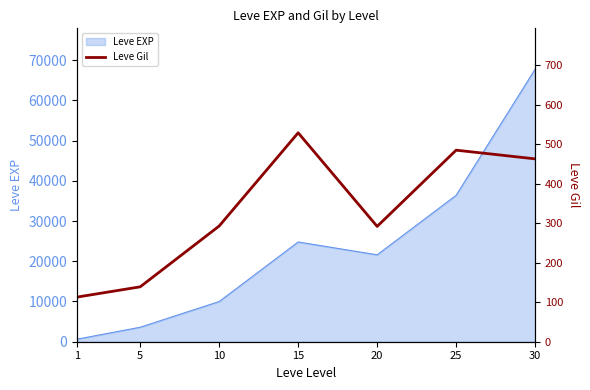

The chart shows a value of 48 at 5. True or false?

False